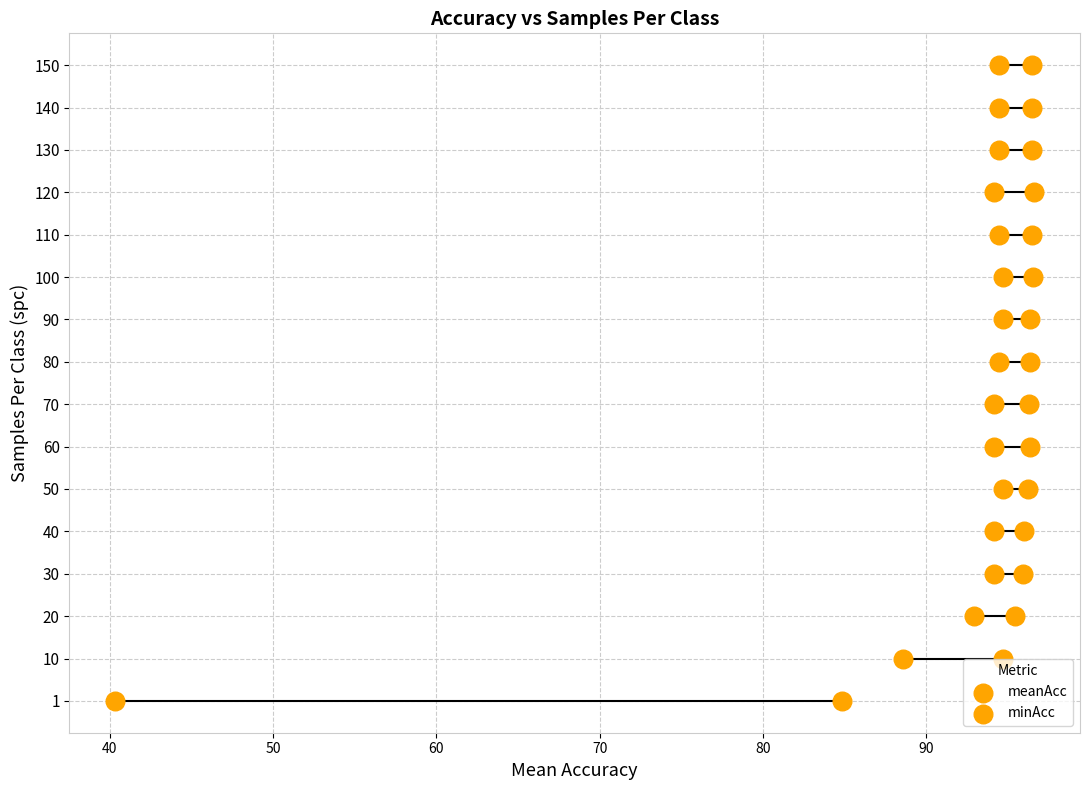

Which series contains the highest Y value?

meanAcc